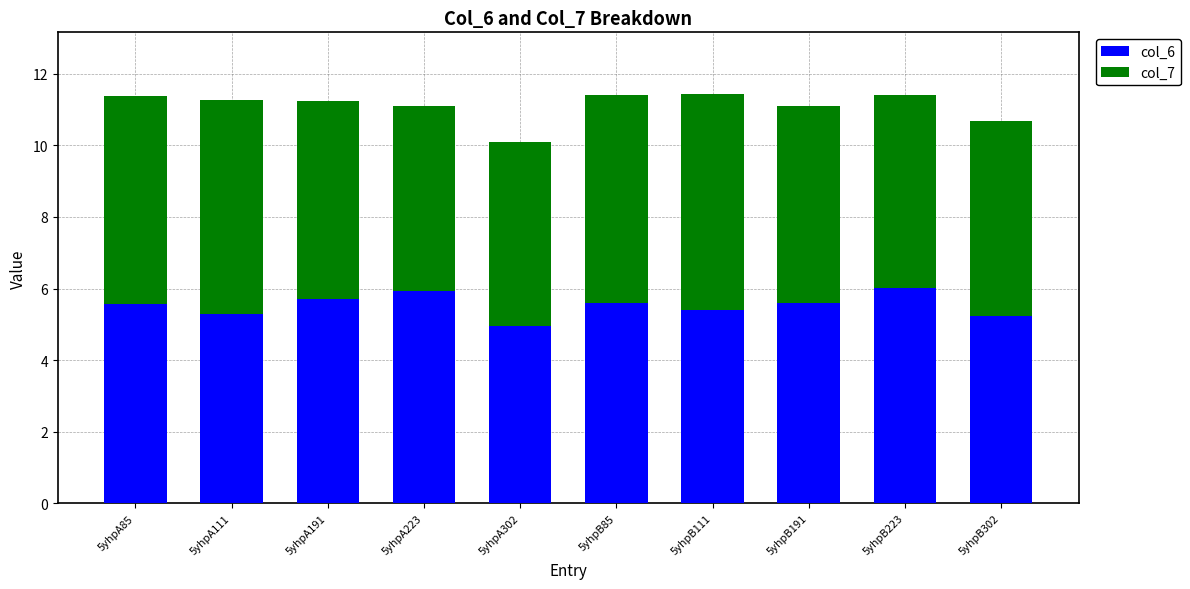

What is the difference between the second highest and minimum values in the col_6 series?

1.0